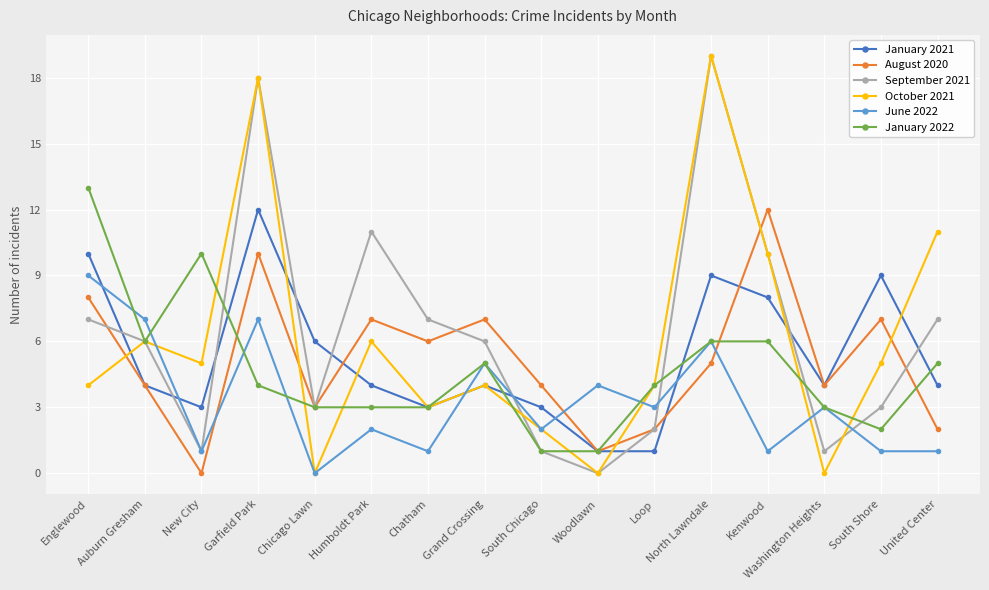

At which label is October 2021 closest to 9?

Kenwood